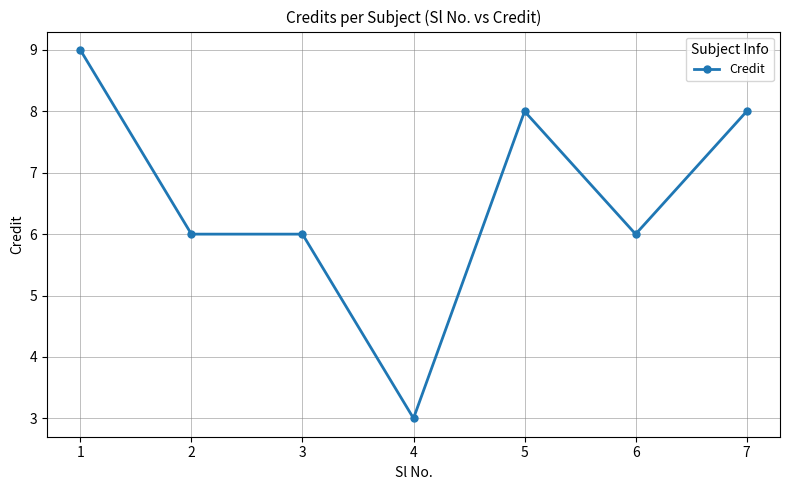

True or false: the data has more than 2 interior local peaks.

False